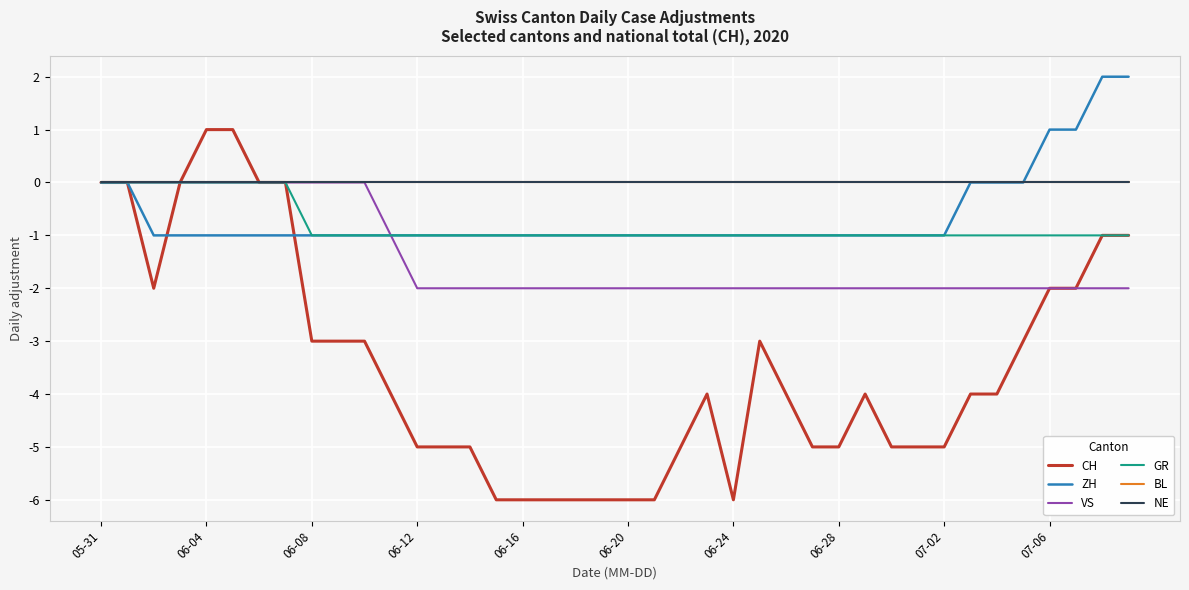

Rank the series by their maximum value, from highest to lowest.

ZH, CH, VS, GR, BL, NE